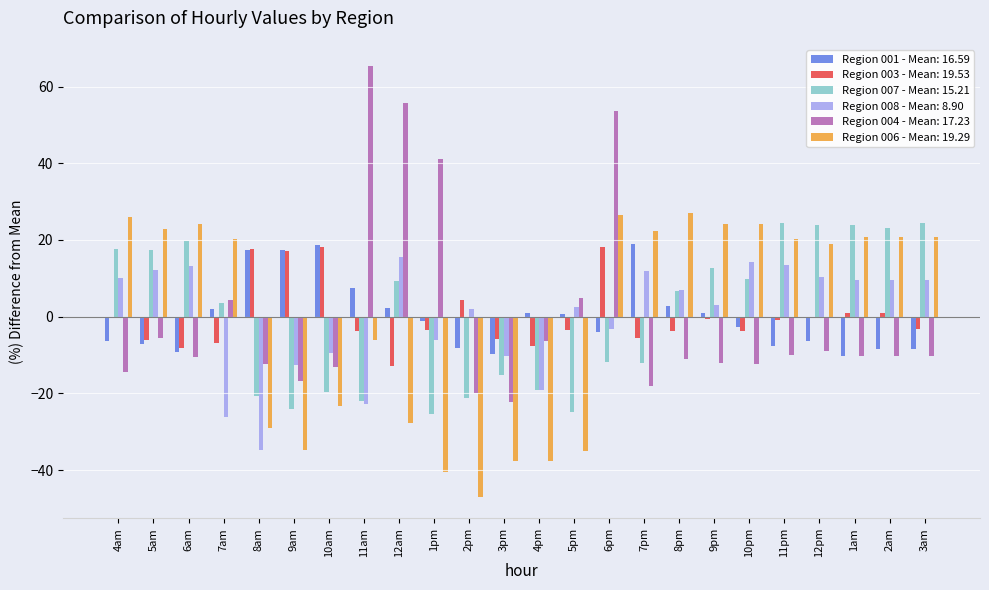

Are the bars grouped side by side (vs. stacked)?

Yes